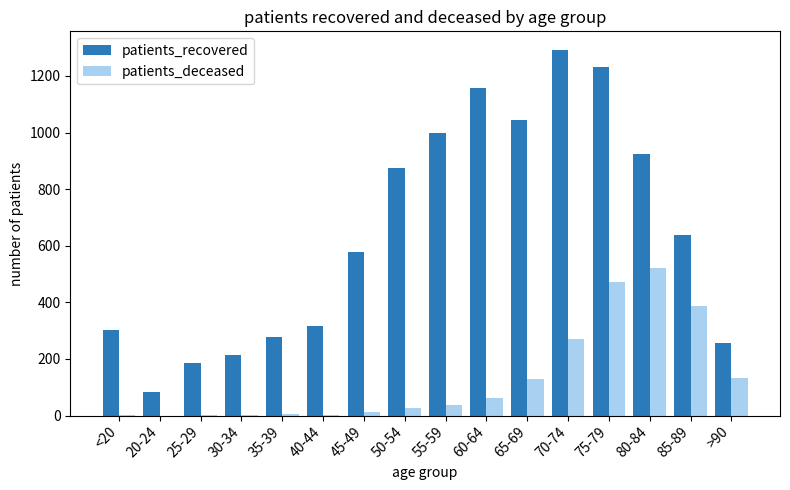

What is the sum of all patients_recovered values?

10377